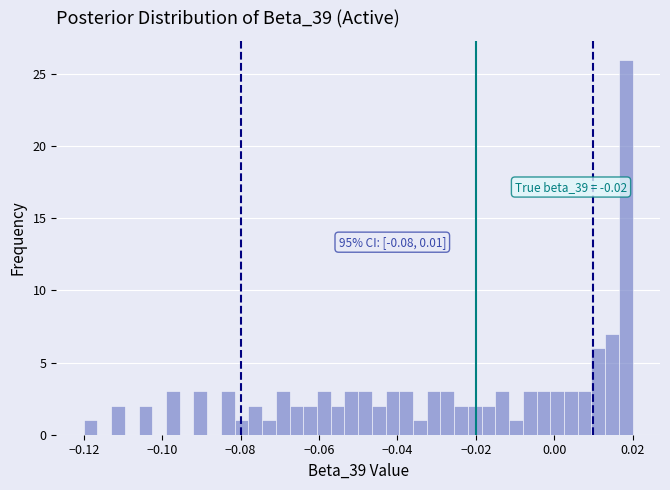

Read against the x-axis, roughly where is the centre of the tallest bar?

0.018